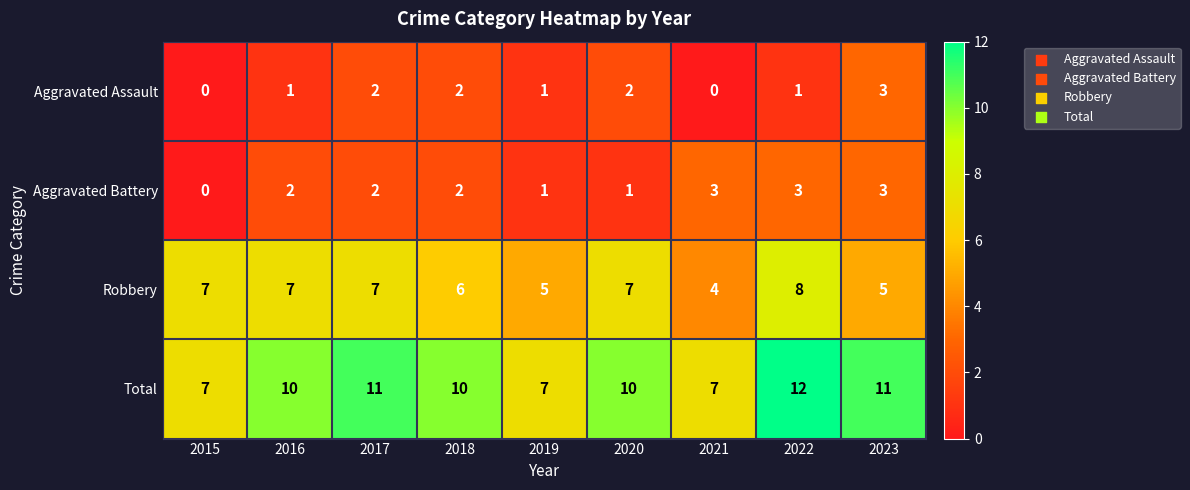

How many Robbery values are between 5 and 7?

7